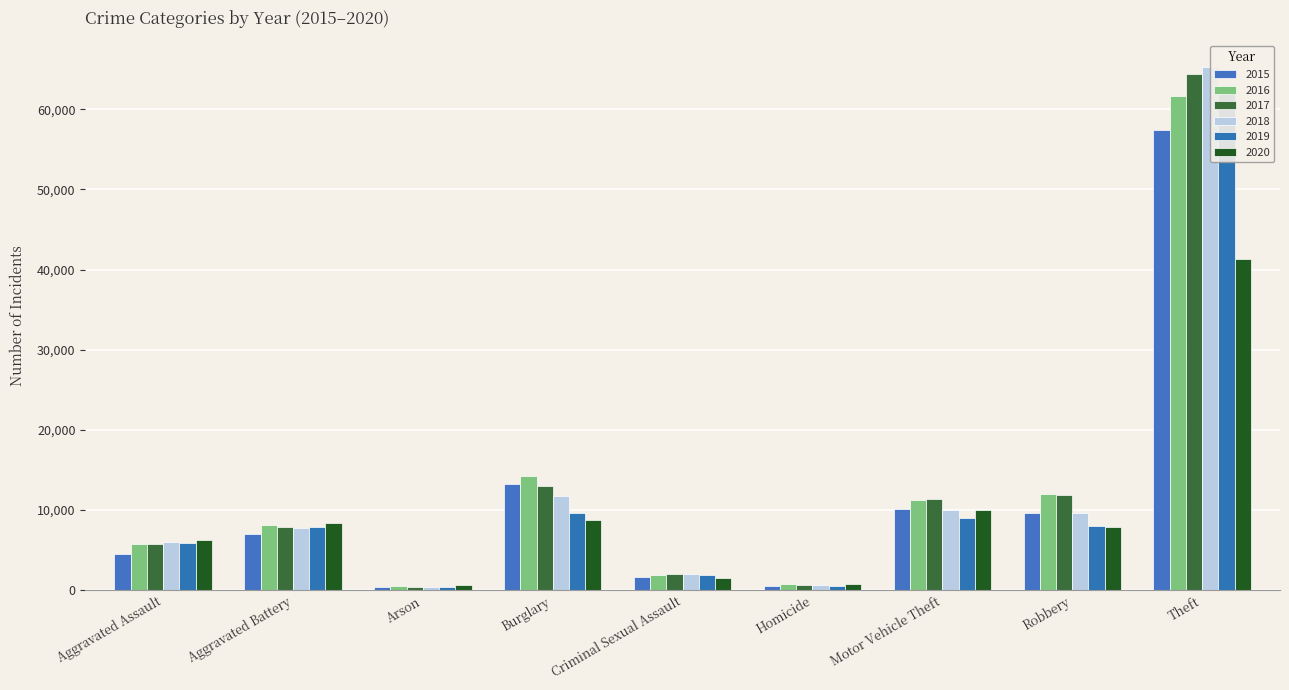

What is the minimum value for 2017?

444